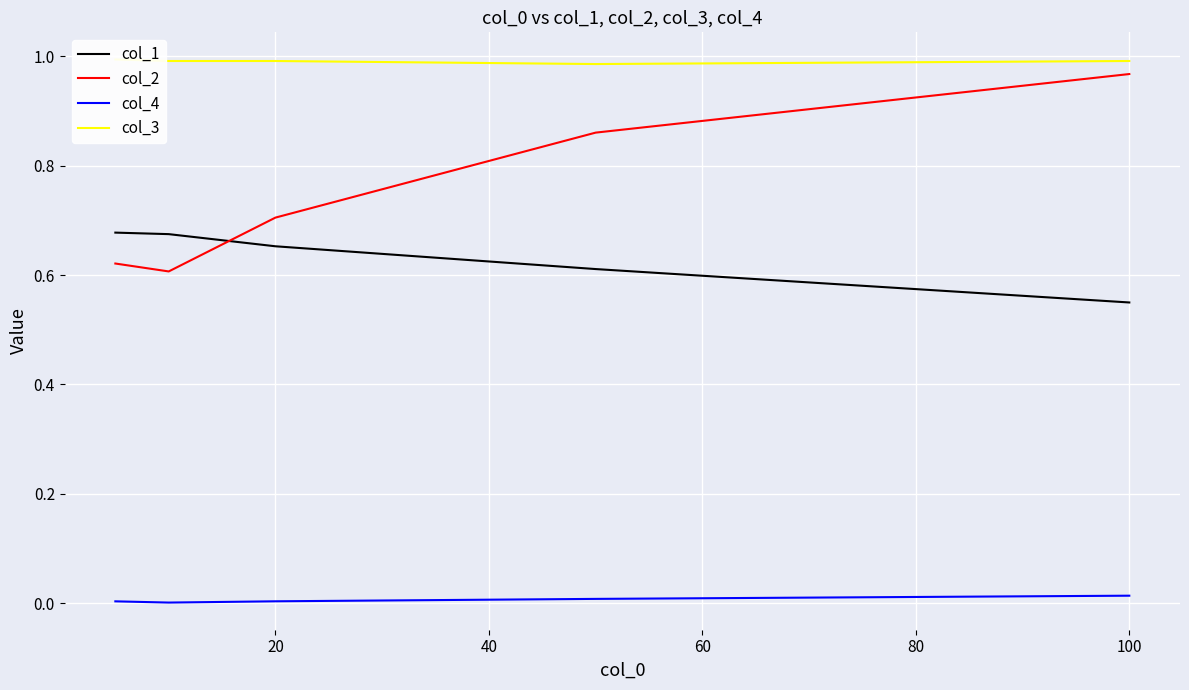

Reading left to right, what are all the values shown in this chart?

col_1: 0.7	0.7	0.7	0.6	0.6
col_2: 0.6	0.6	0.7	0.9	1.0
col_4: 0.0	0.0	0.0	0.0	0.0
col_3: 1.0	1.0	1.0	1.0	1.0